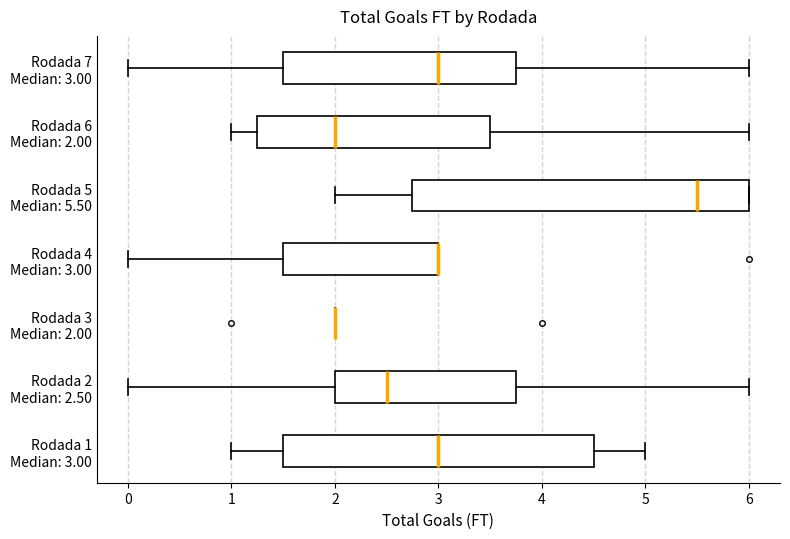

Reading bottom to top, read every box against the x-axis: the position of its median line, the range the box covers, and the ends of its whiskers. The values are not printed on the chart, so give them approximately, as read against the axis.

Rodada 1 Median: 3.00: median 3.0, box 1.5 to 4.5, whiskers 1.0 to 5.0
Rodada 2 Median: 2.50: median 2.5, box 2.0 to 3.8, whiskers 0.0 to 6.0
Rodada 3 Median: 2.00: box collapsed to a line at 2.0, whiskers 2.0 to 2.0
Rodada 4 Median: 3.00: median 3.0 (drawn on the box's right edge), box 1.5 to 3.0, whiskers 0.0 to 3.0
Rodada 5 Median: 5.50: median 5.5, box 2.8 to 6.0, whiskers 2.0 to 6.0
Rodada 6 Median: 2.00: median 2.0, box 1.3 to 3.5, whiskers 1.0 to 6.0
Rodada 7 Median: 3.00: median 3.0, box 1.5 to 3.8, whiskers 0.0 to 6.0